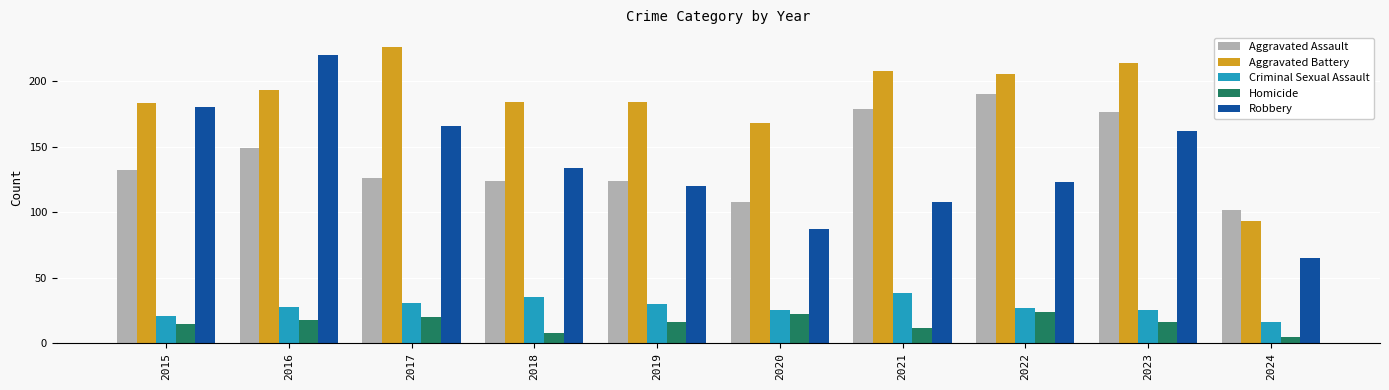

What is the value of the Aggravated Assault bar at the 1st from the left?

132